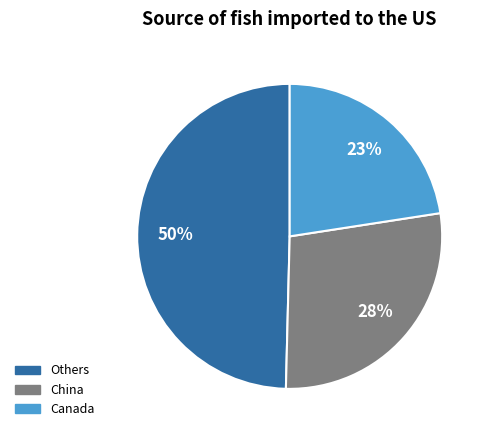

Is there any slice that represents more than half of the pie?

No